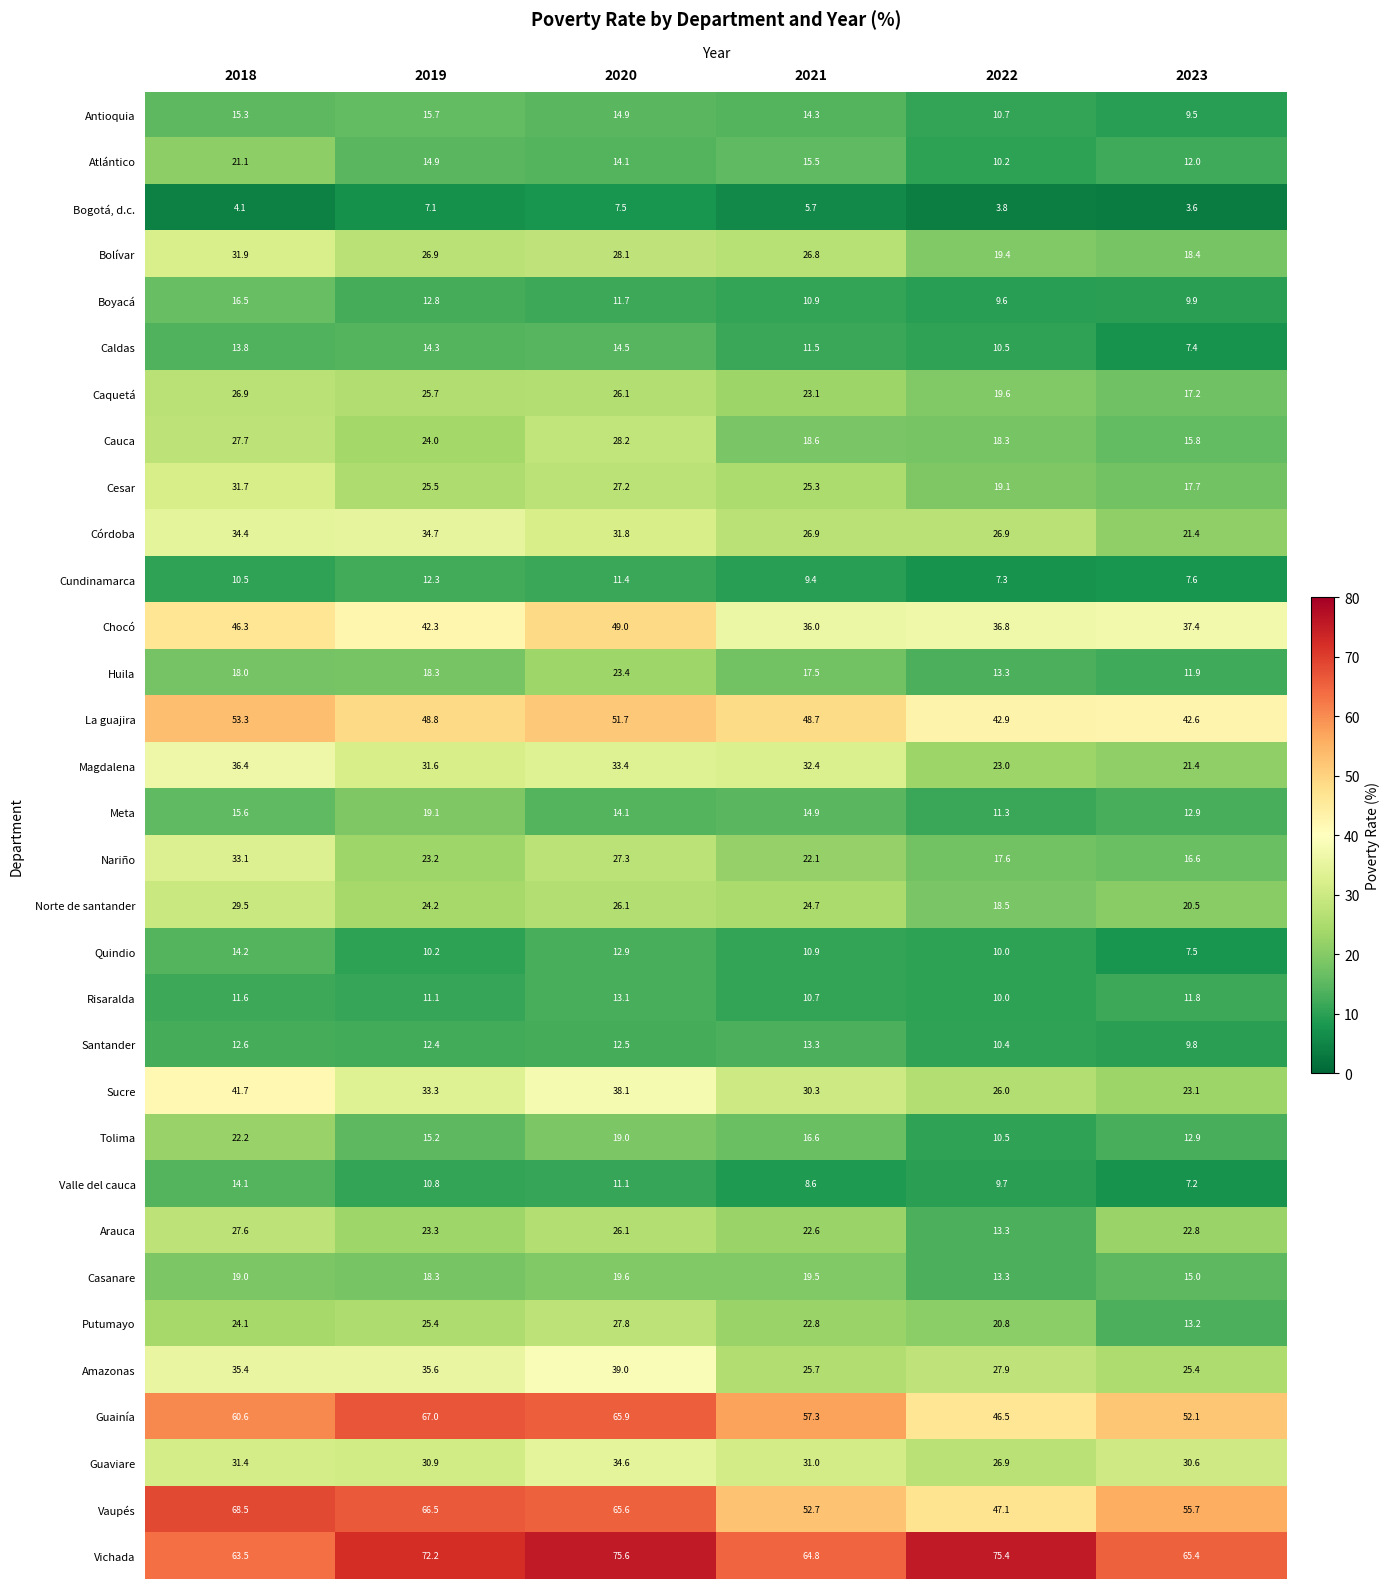

At how many categories does at least one series exceed 3?

6